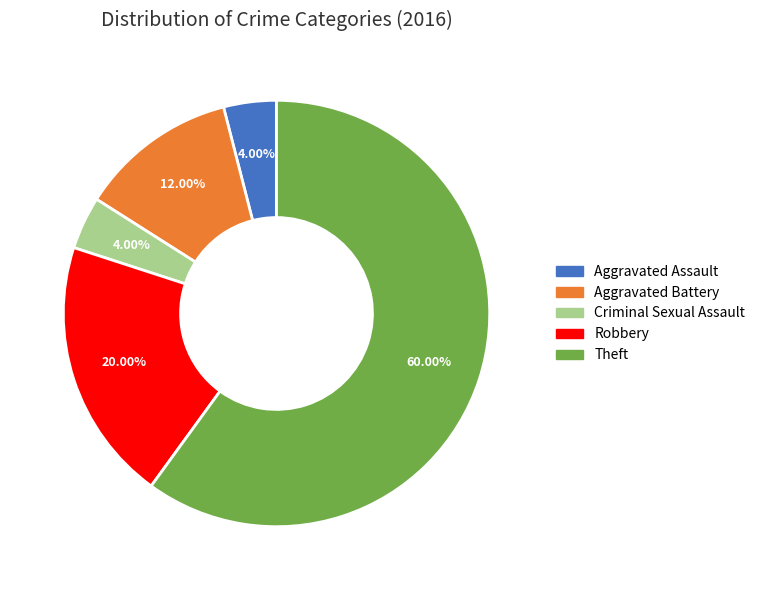

Is it true that Aggravated Assault is 4% of the pie?

True